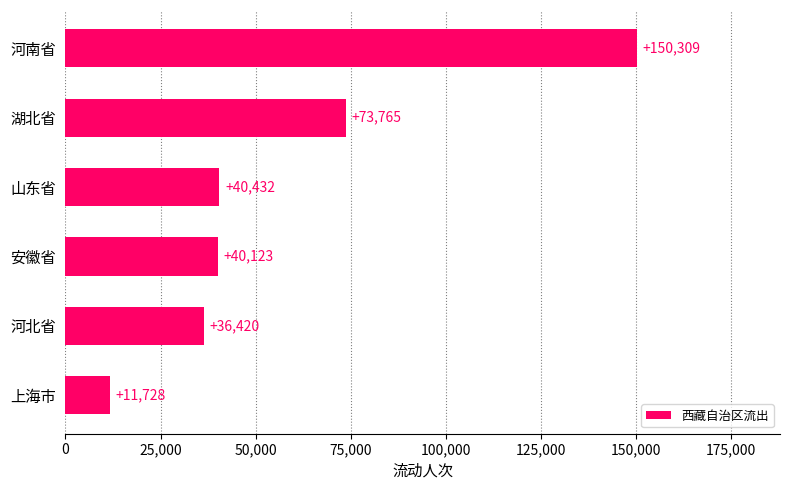

Which label corresponds to the largest value in the chart?

河南省